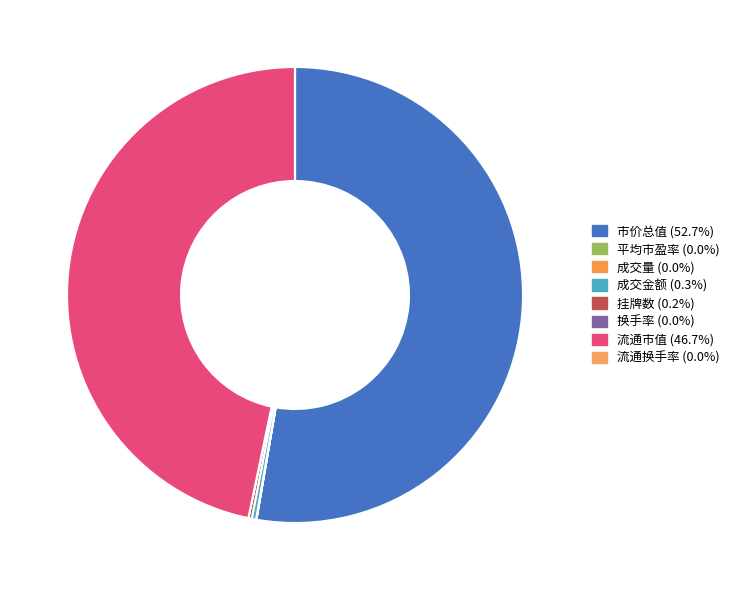

How many segments does this pie chart have?

8